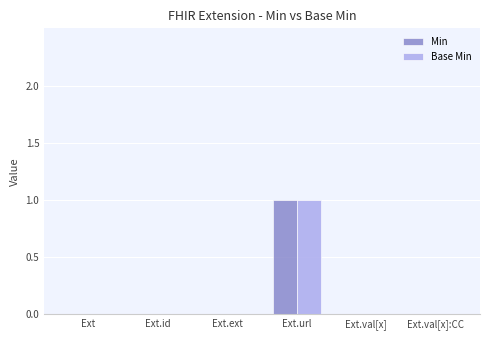

Reading right to left, list all the values displayed in this chart.

Min: 0	0	1	0	0	0
Base Min: 0	0	1	0	0	0